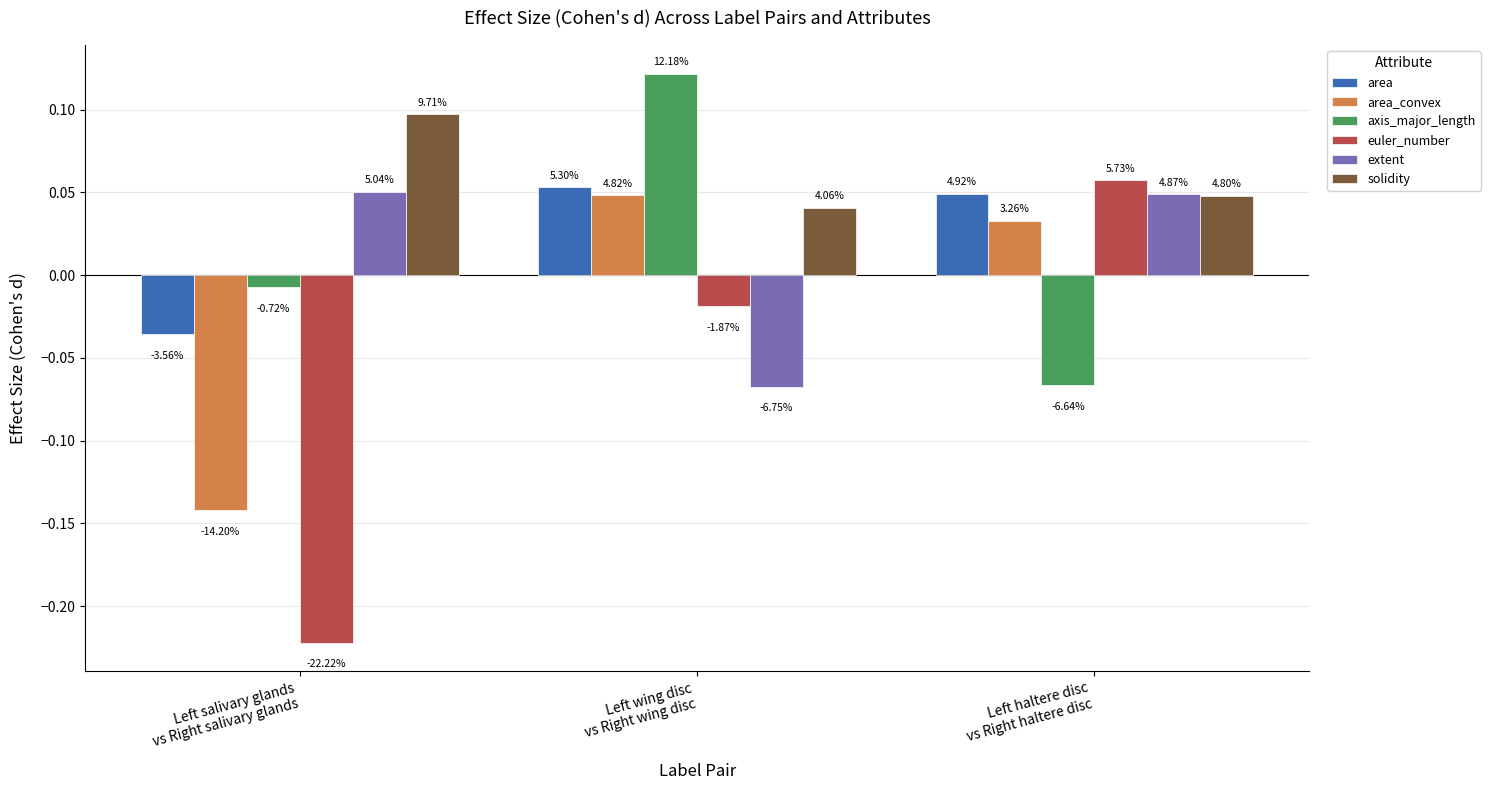

List the labels in order of euler_number value, smallest first.

Left salivary glands
vs Right salivary glands, Left wing disc
vs Right wing disc, Left haltere disc
vs Right haltere disc